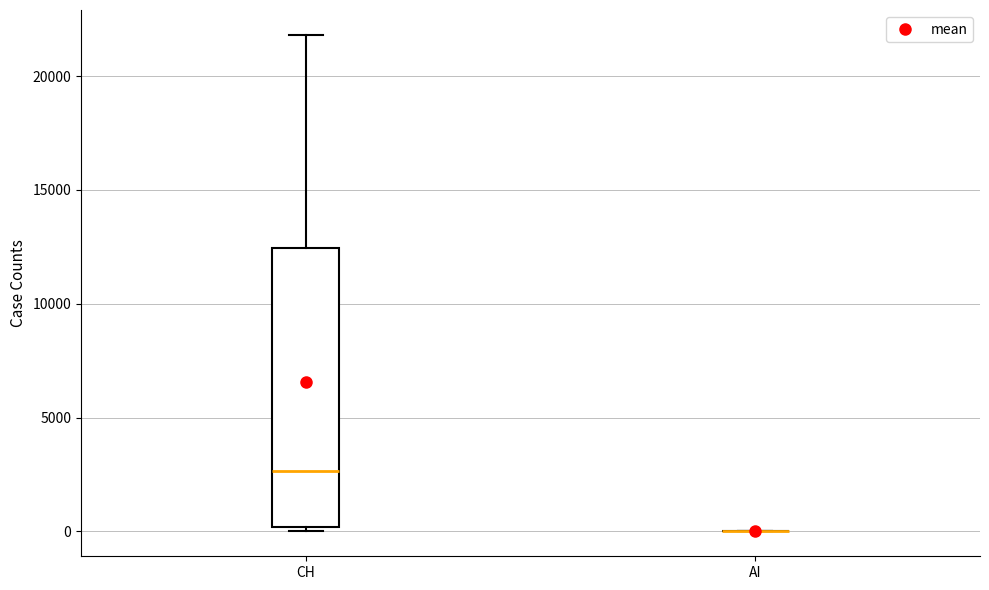

Which box is the tallest, from its lower edge to its upper edge?

CH